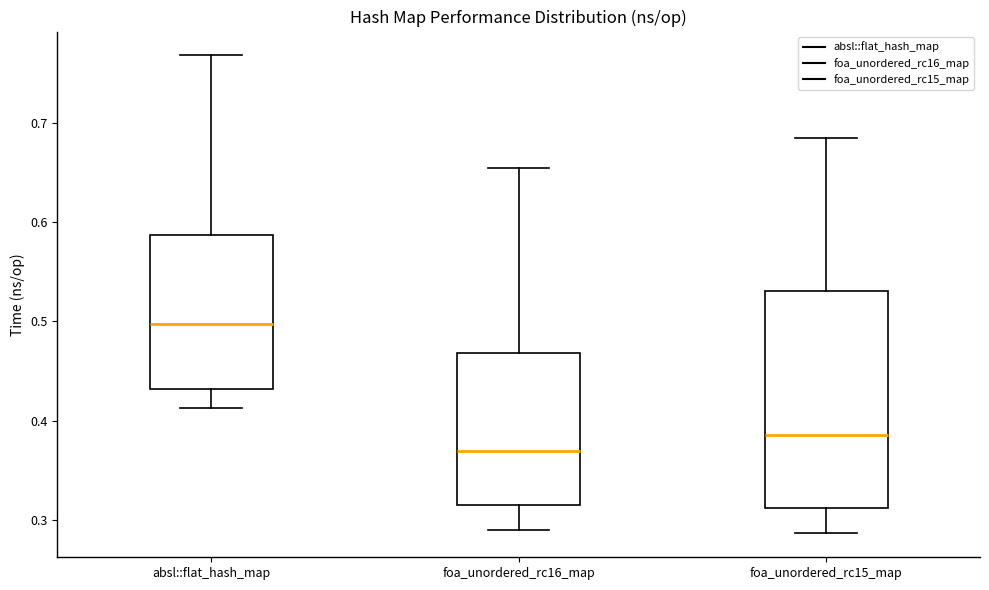

Comparing the boxes themselves (not the whiskers), which one is the tallest?

foa_unordered_rc15_map